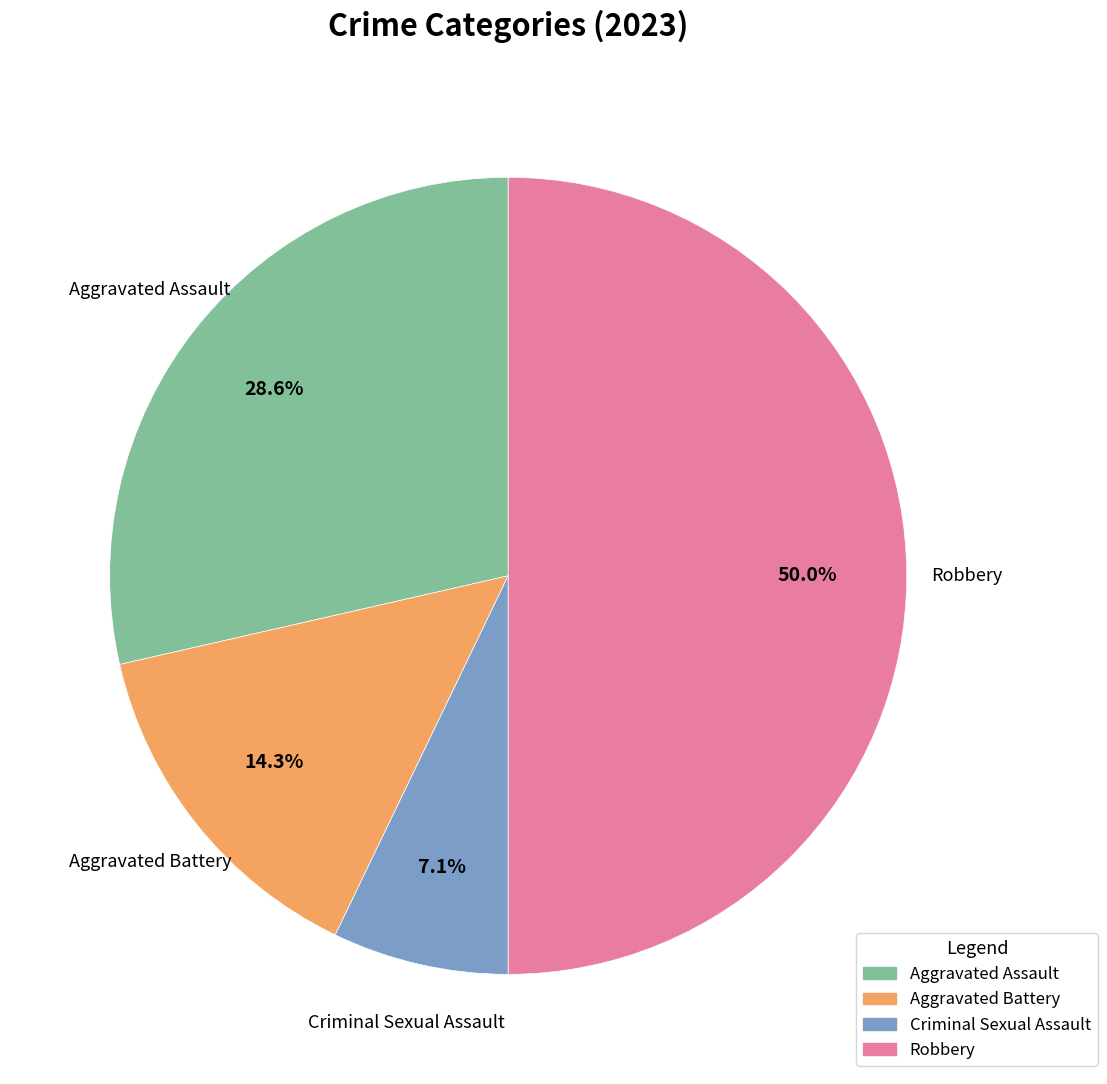

Which slice is the smallest?

Criminal Sexual Assault